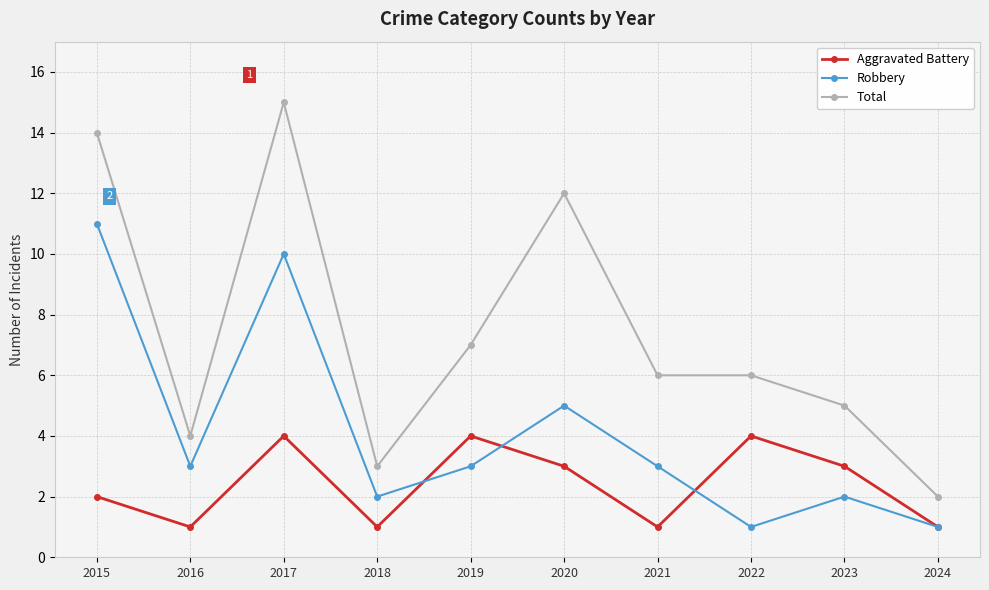

Which series has the largest total across all categories?

Total